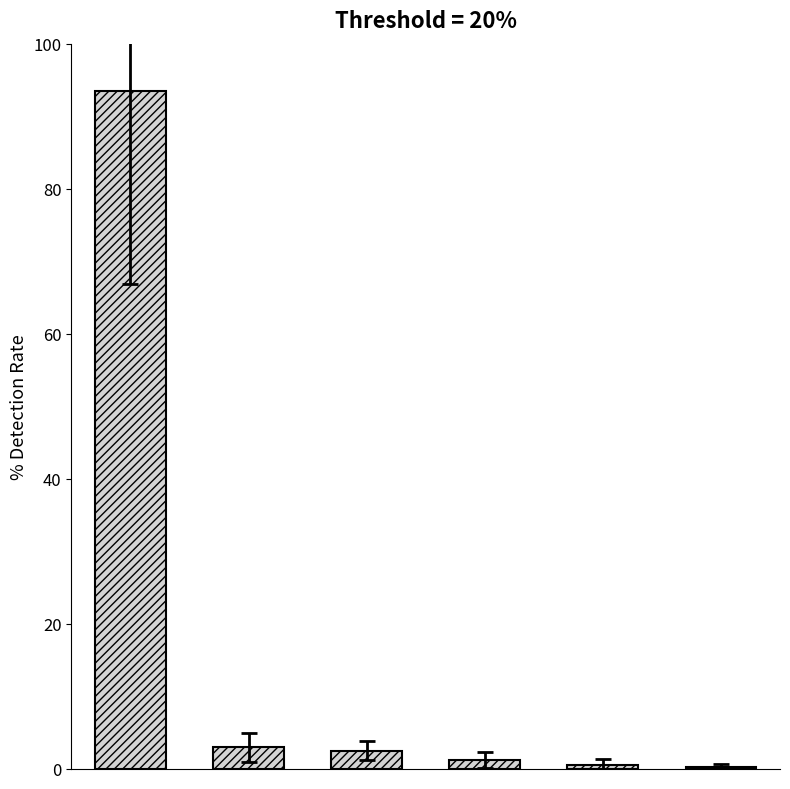

What is the sum of all values?

100.7